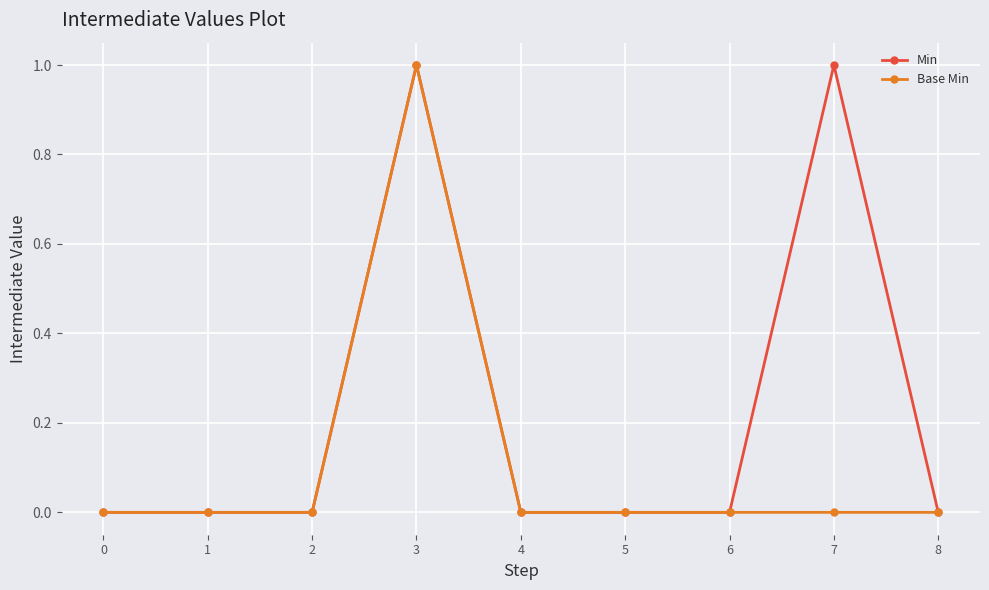

What is the total value across all series at 7?

1